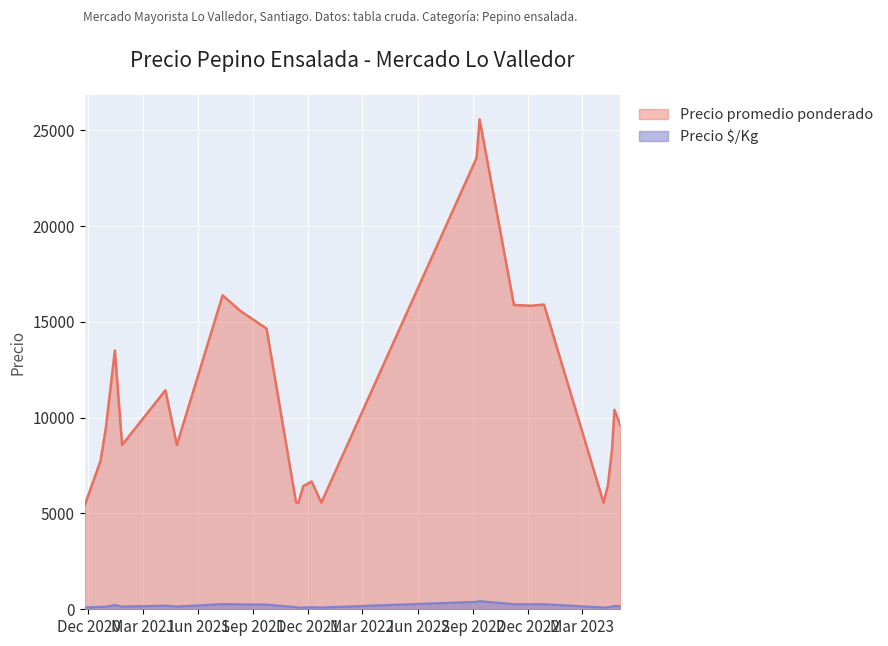

What is the label of the 10th point from the left?

2021-09-23